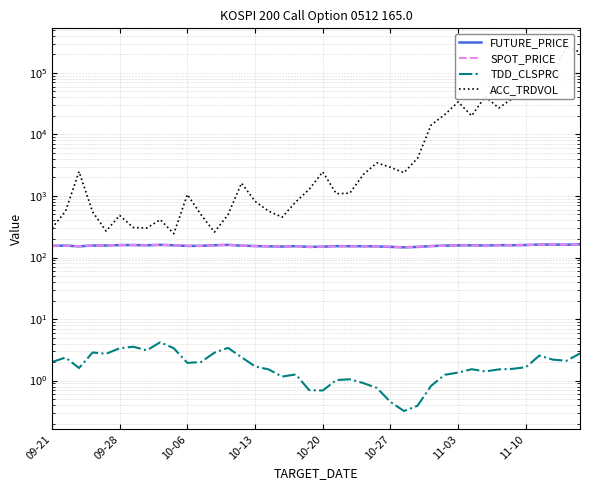

The ACC_TRDVOL series shows 820.0 at 10-13. True or false?

True